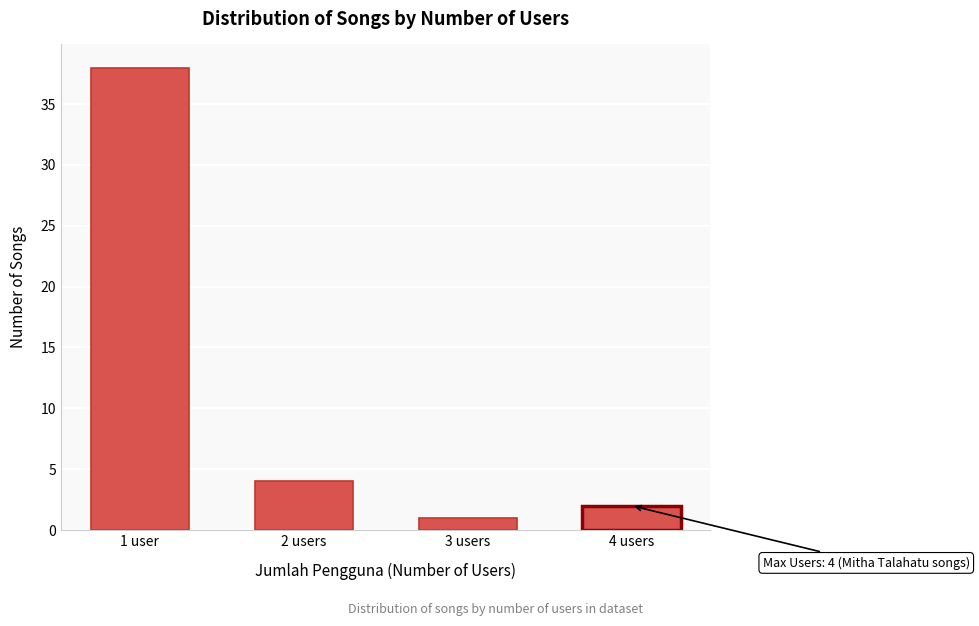

Reading left to right, what are all the values shown in this chart?

1 user=38	2 users=4	3 users=1	4 users=2